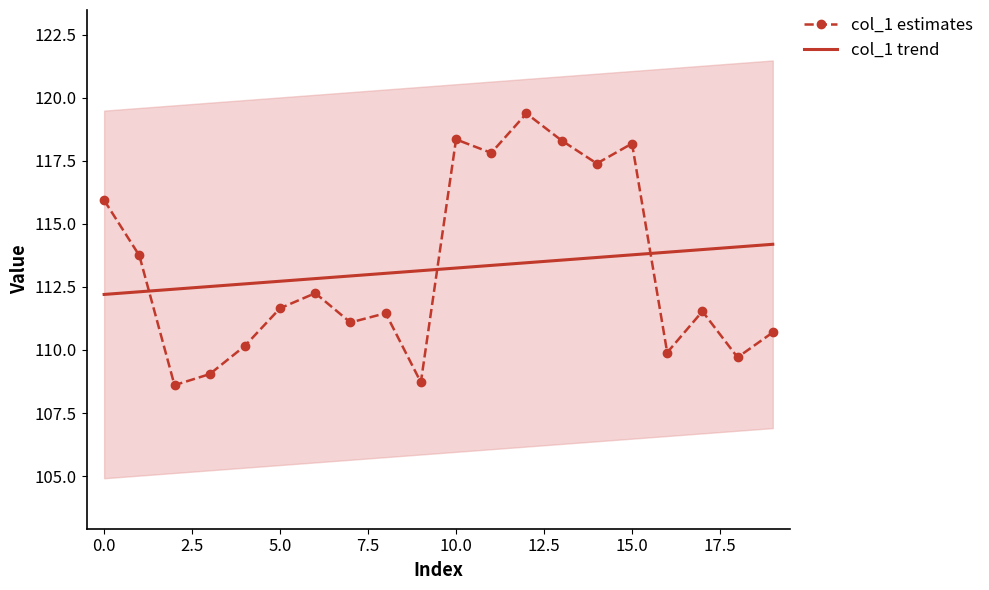

The value of col_1 estimates at 15.0 is 42.2. True or false?

False